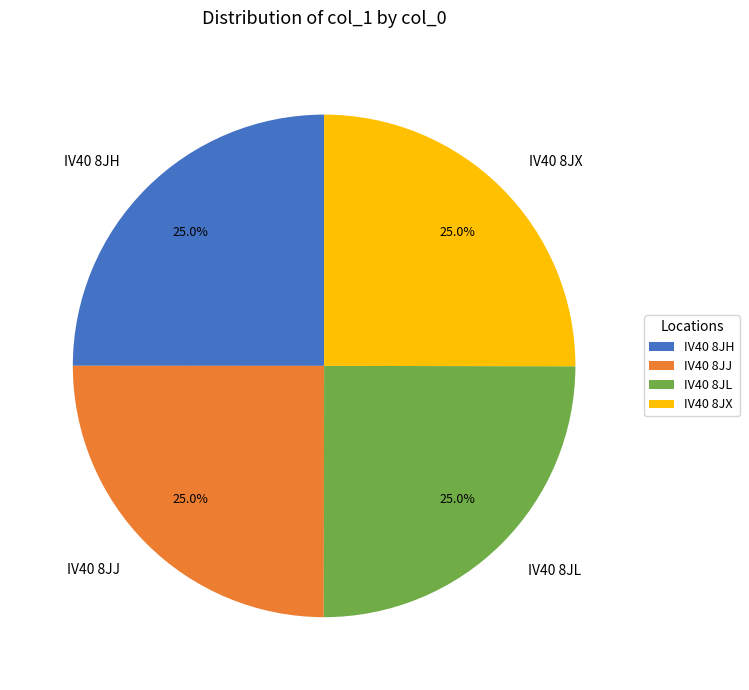

To the nearest percent, what percentage of the pie is IV40 8JL?

25%